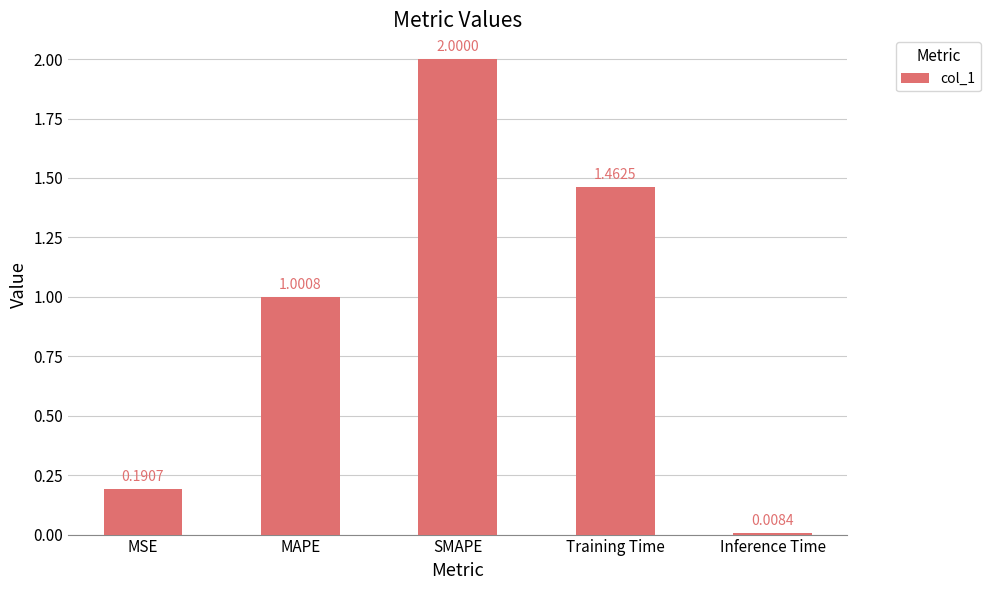

Rank the categories by value from lowest to highest.

Inference Time, MSE, MAPE, Training Time, SMAPE